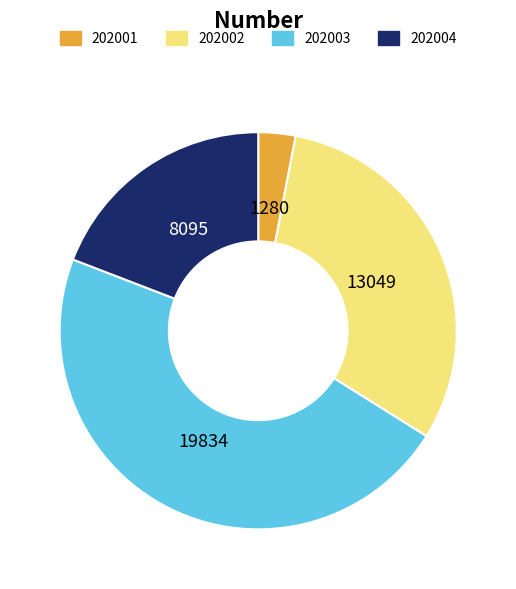

Rank the categories by value from highest to lowest.

202003, 202002, 202004, 202001